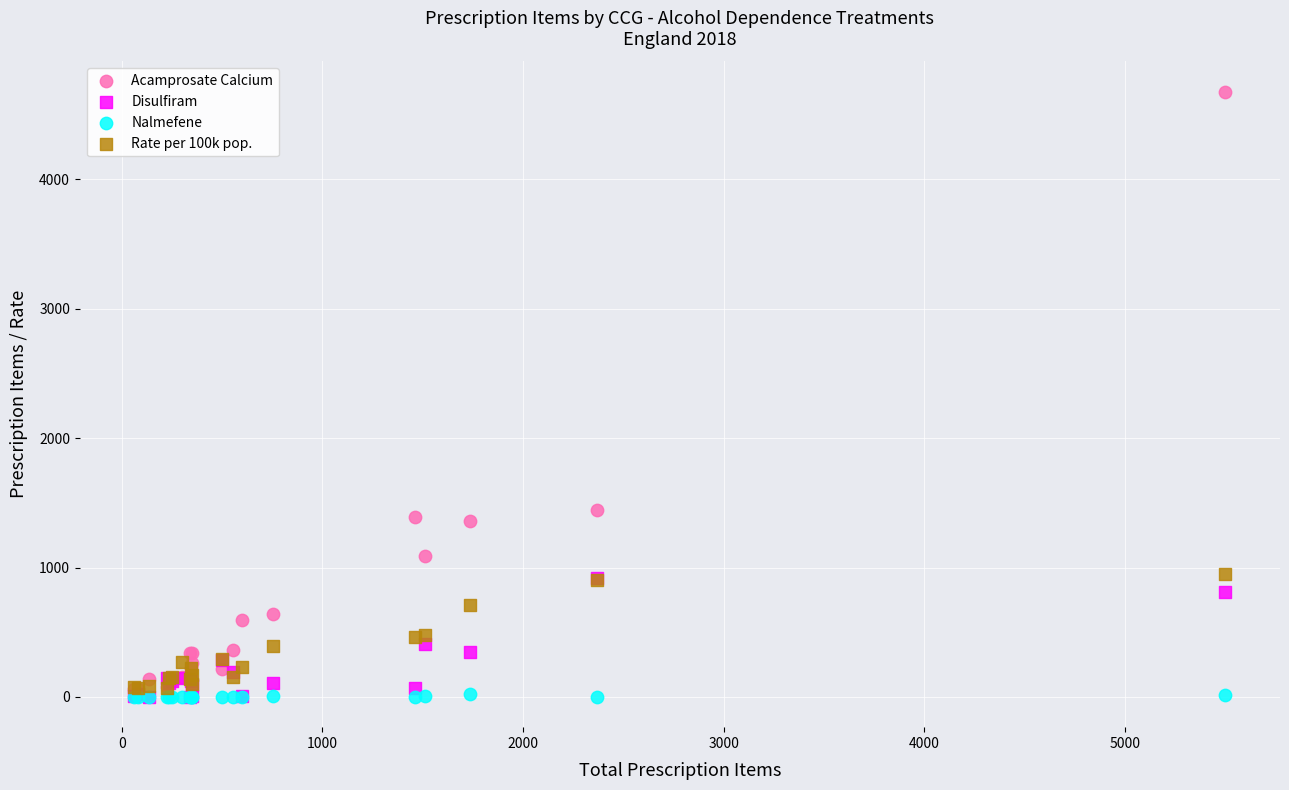

Across all series, what Y value is closest to 2339?

1448.0